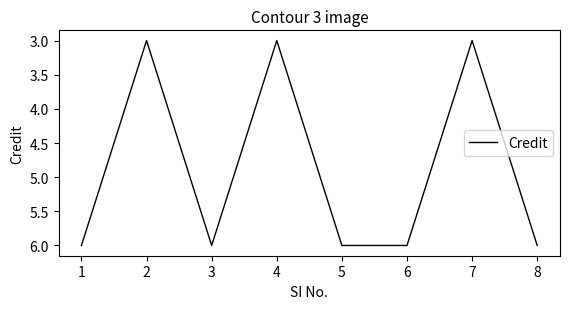

What is the smallest value displayed?

3